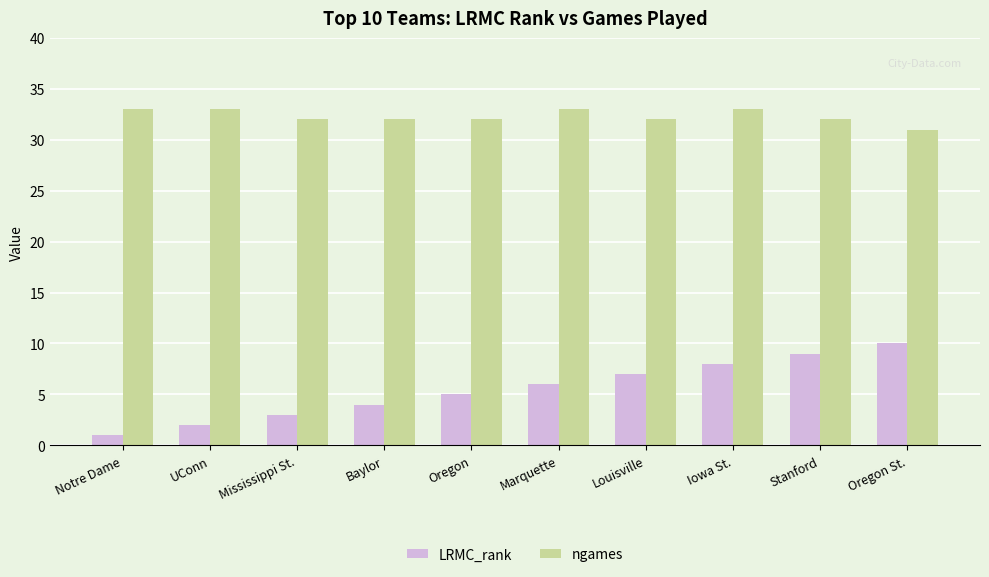

Is the value of ngames at Louisville greater than the value of LRMC_rank at Oregon St.?

Yes